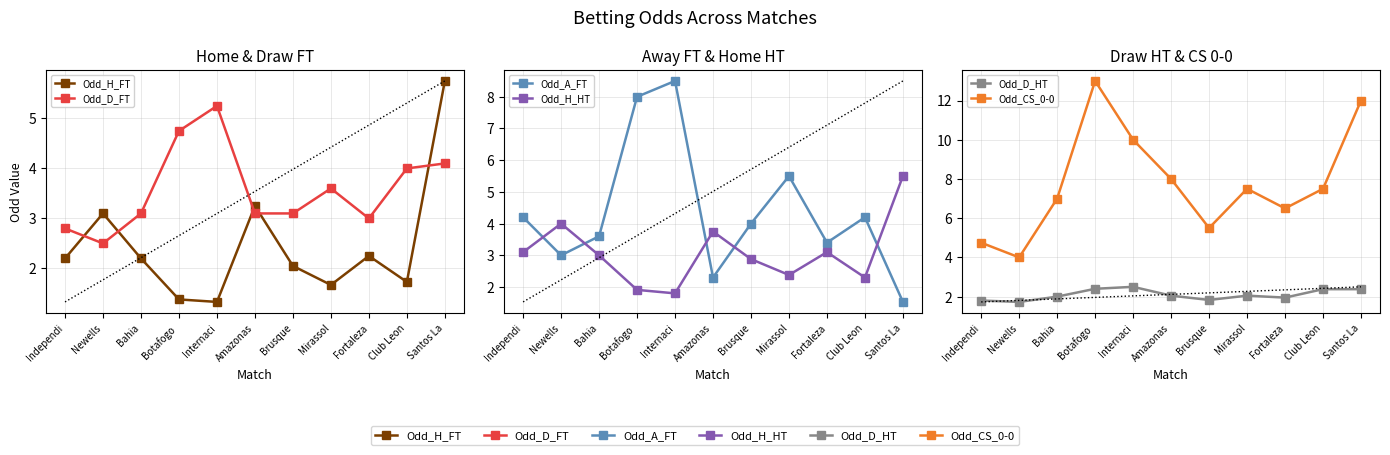

What is the difference between the second highest and minimum values in the Odd_CS_0-0 series?

8.0